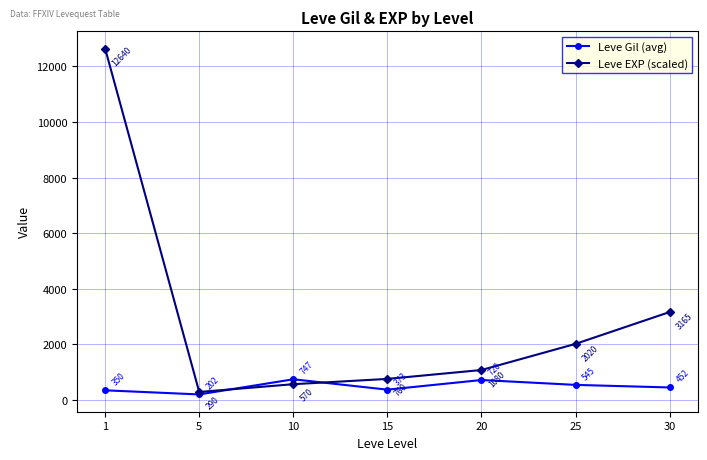

Where do Leve Gil (avg) and Leve EXP (scaled) first cross each other?

5 and 10